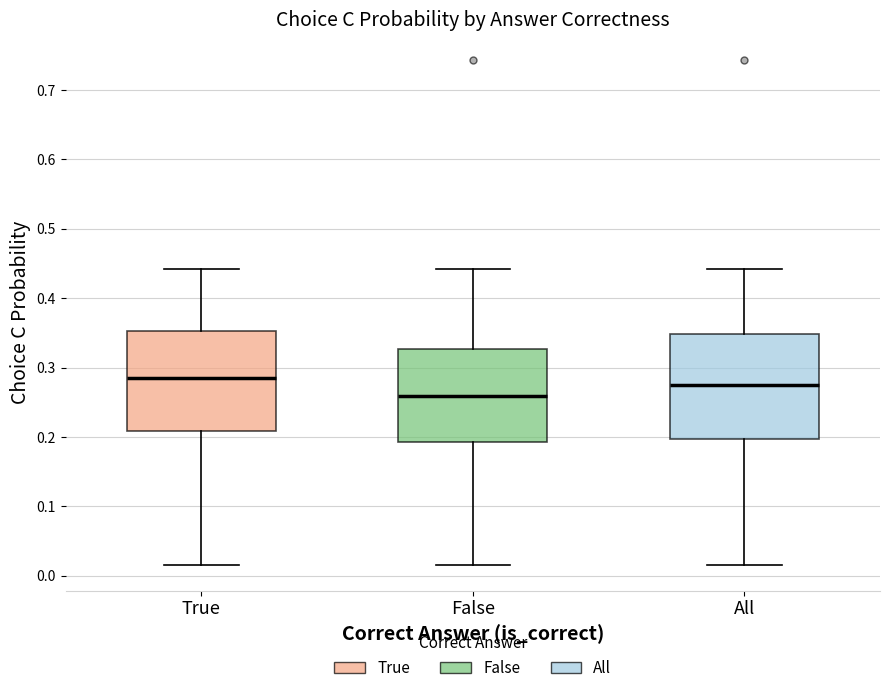

Which box's median line is the lowest?

False